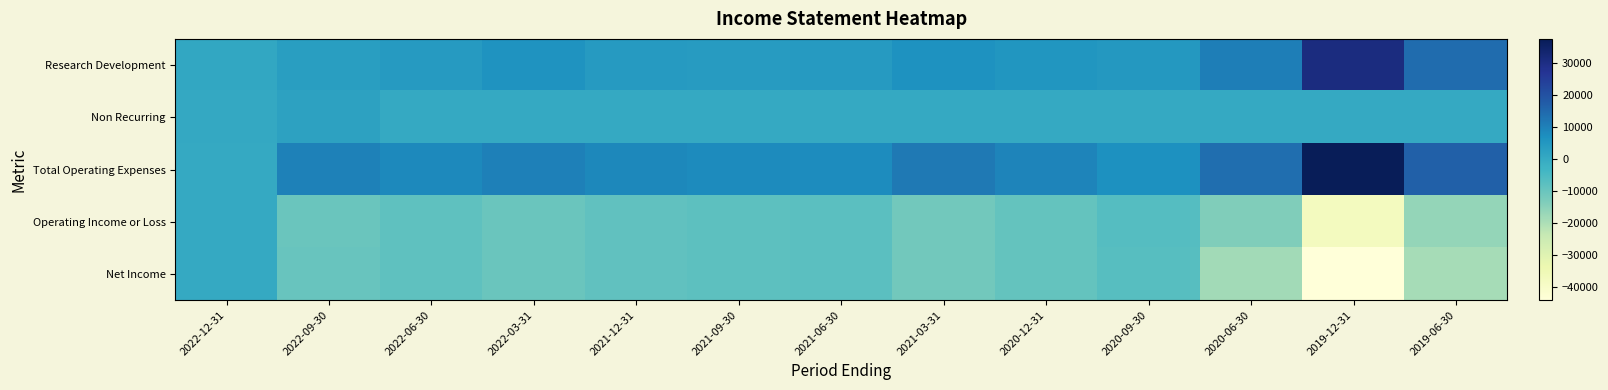

Which has a higher value, 2020-12-31 or 2021-03-31?

2021-03-31